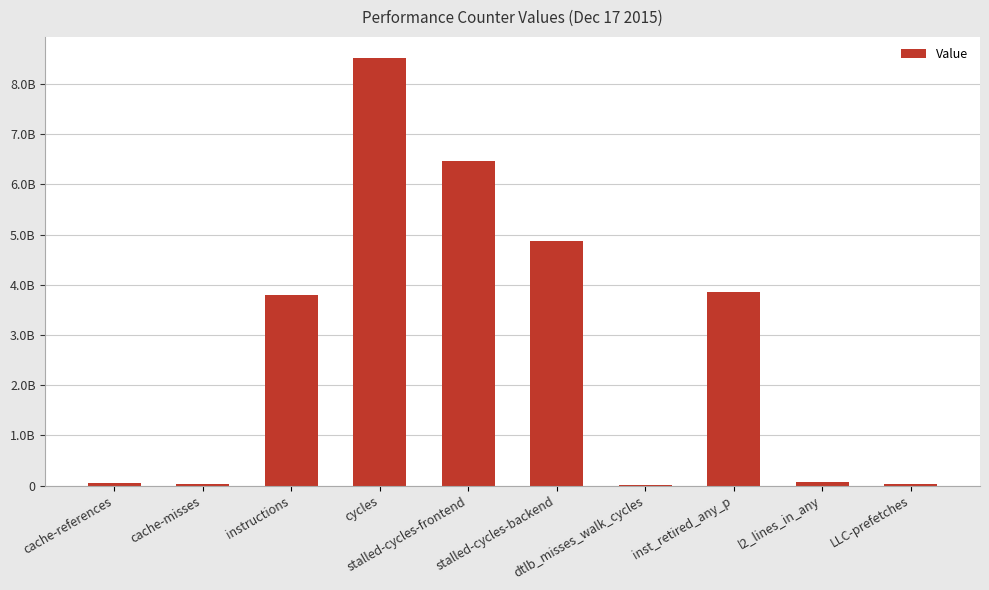

What is the label of the 8th bar from the right?

instructions